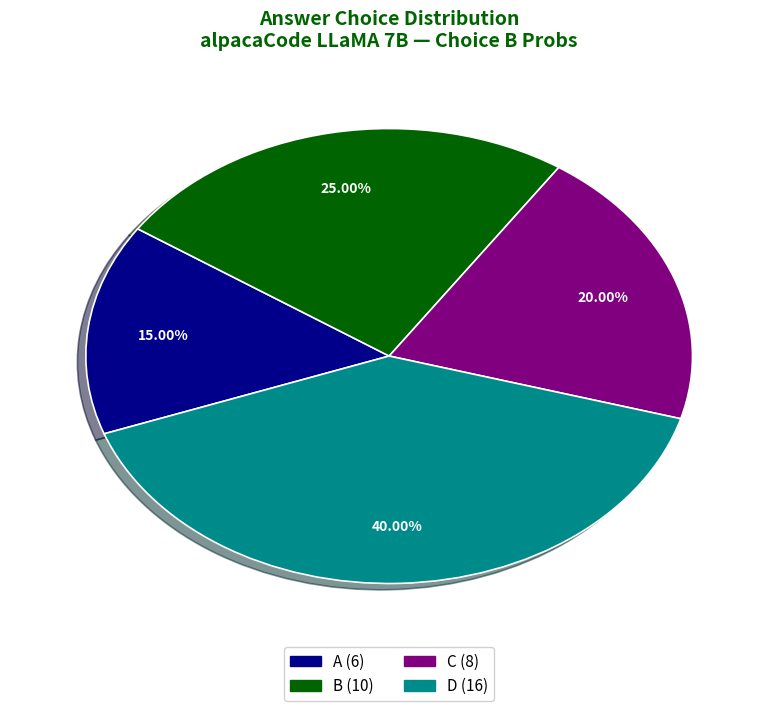

Which category has the biggest portion of the pie?

D